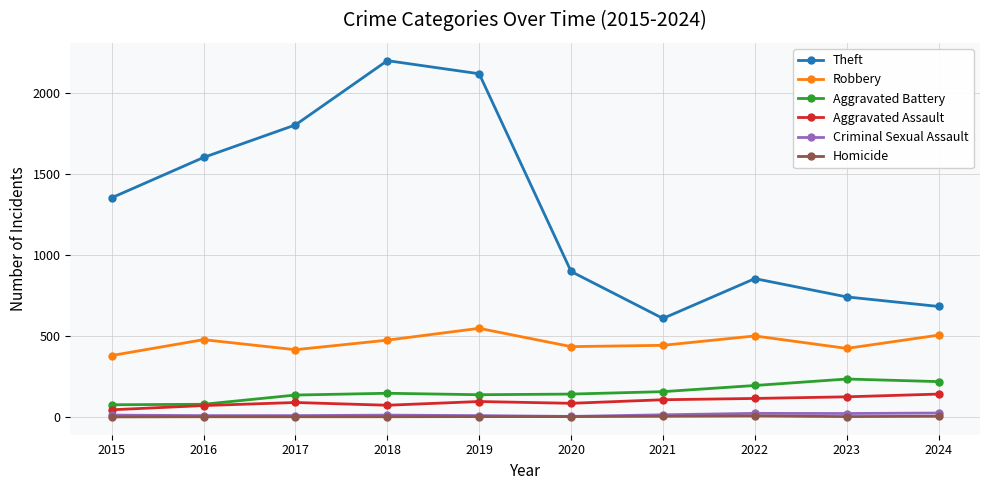

How many interior local valleys does the Theft series have?

1